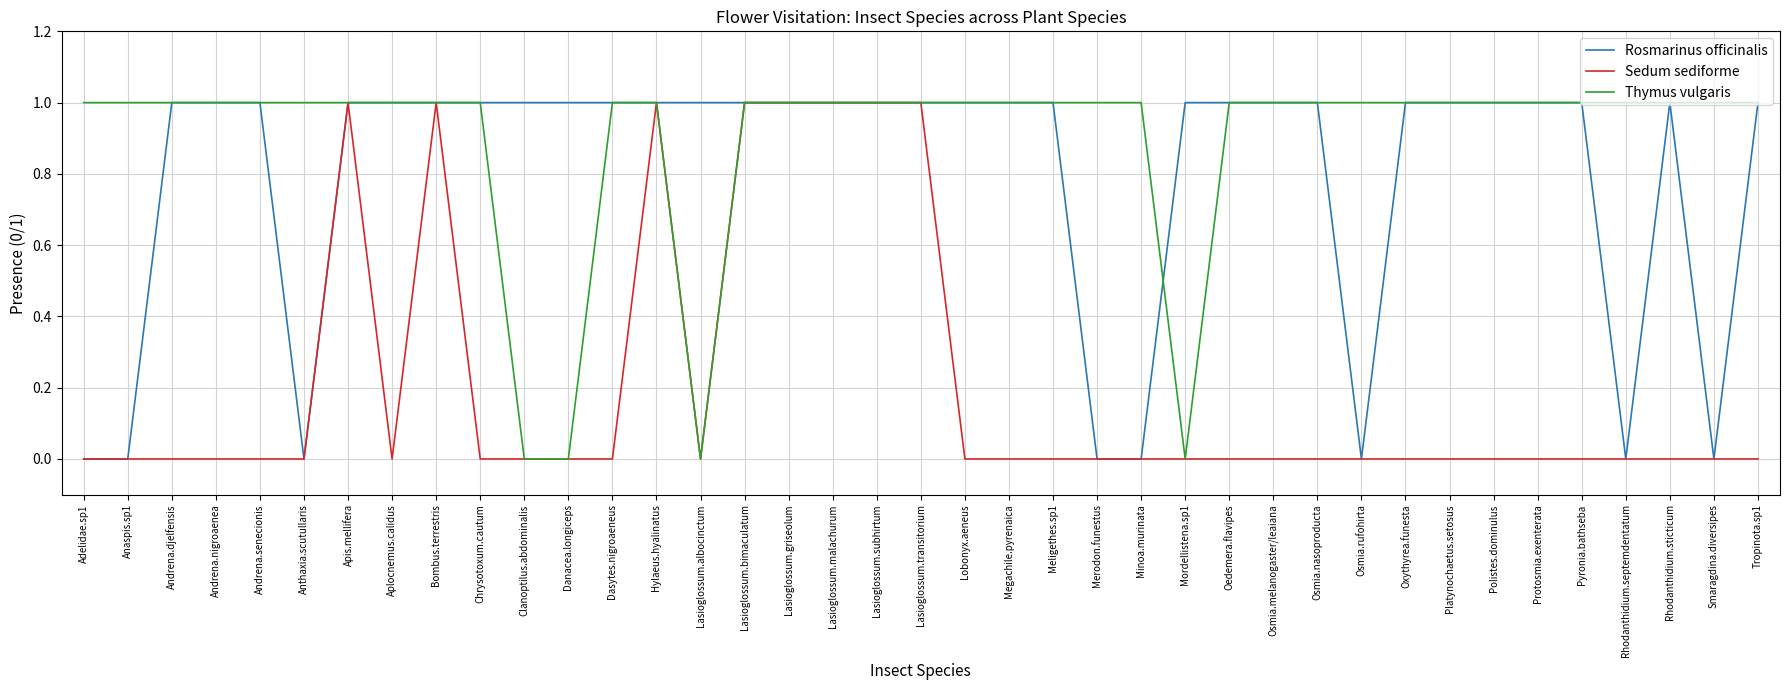

The Thymus vulgaris series shows 2 at Lasioglossum.transitorium. True or false?

False